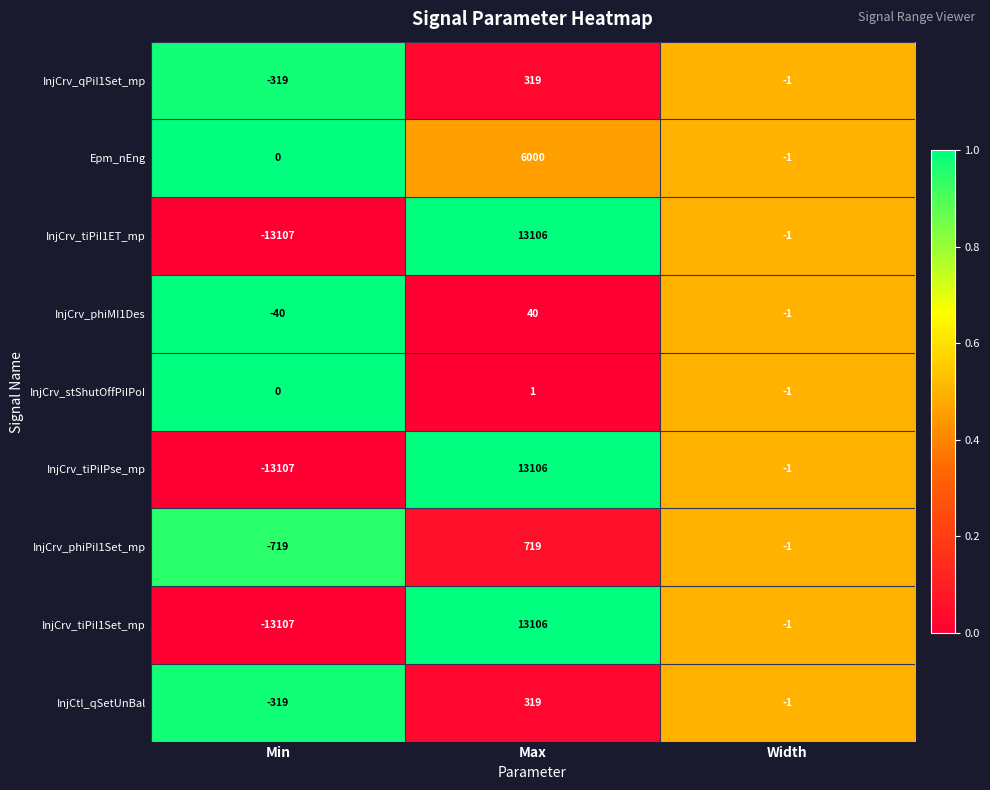

At which label does InjCrv_phiPiI1Set_mp first exceed -1?

Max